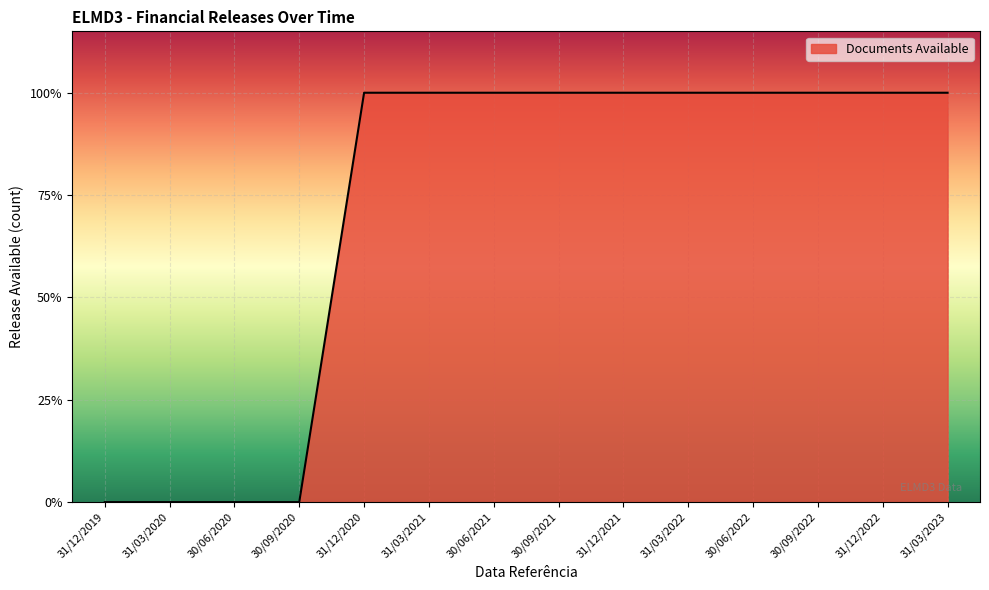

At which category does the chart reach its peak across all series?

31/12/2020